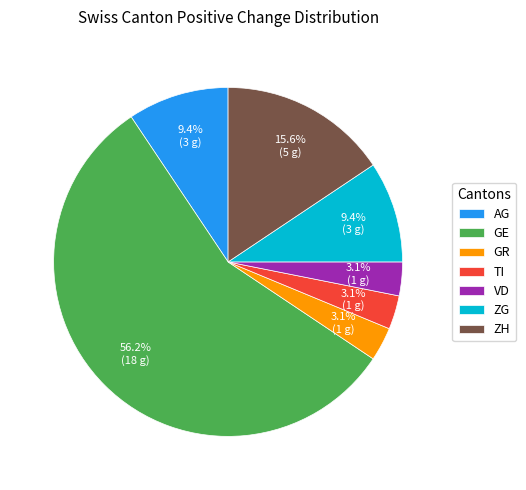

Between ZG and GR, which is larger?

ZG